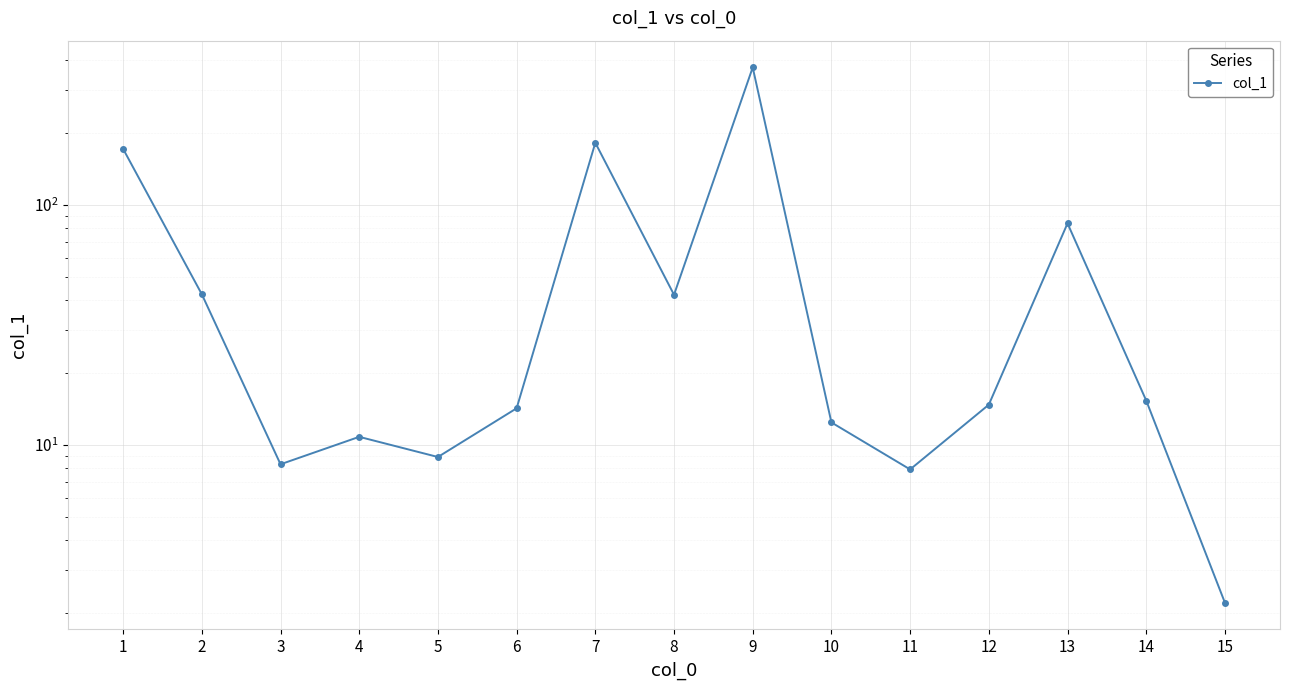

Where does the data first go above 14?

1